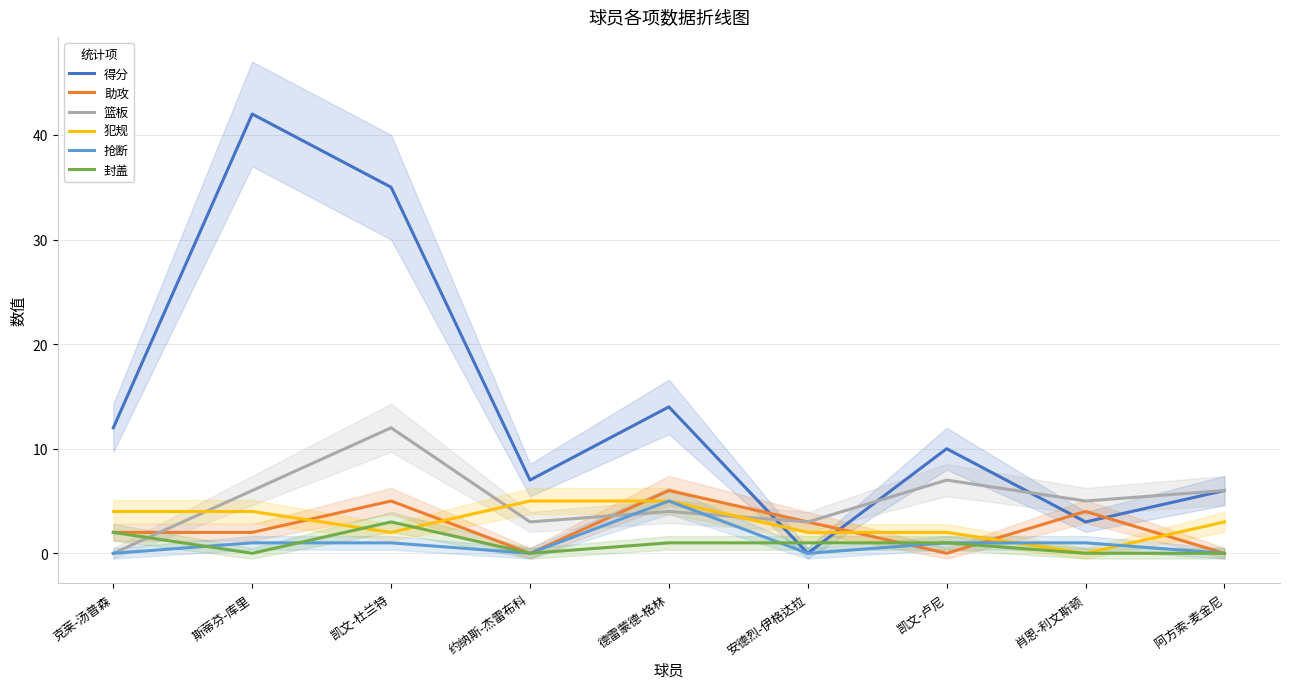

What position from the left is 斯蒂芬-库里?

2